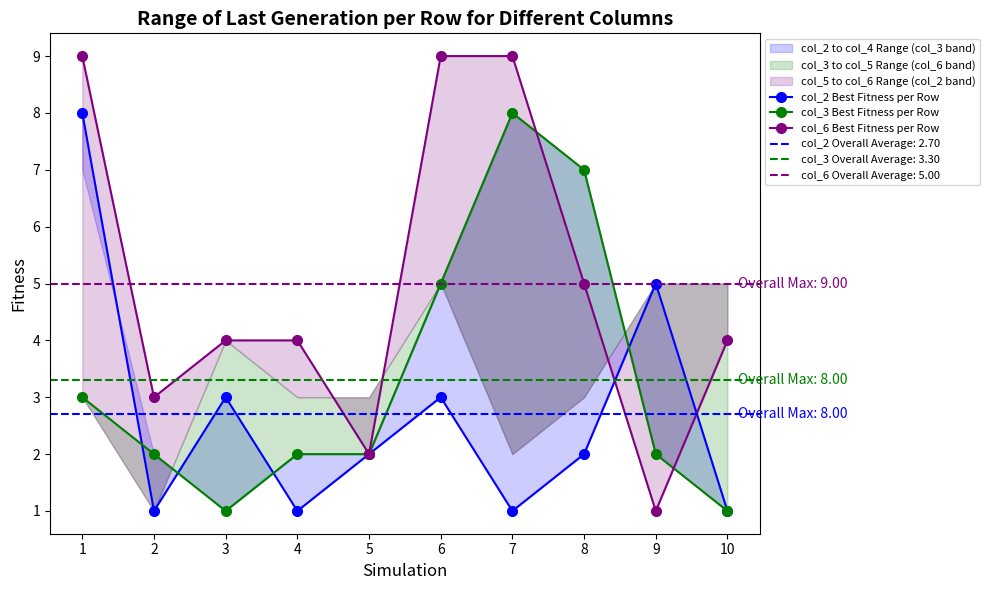

Rank the series by their maximum value, from highest to lowest.

col_6 Best Fitness per Row, col_2 Best Fitness per Row, col_3 Best Fitness per Row